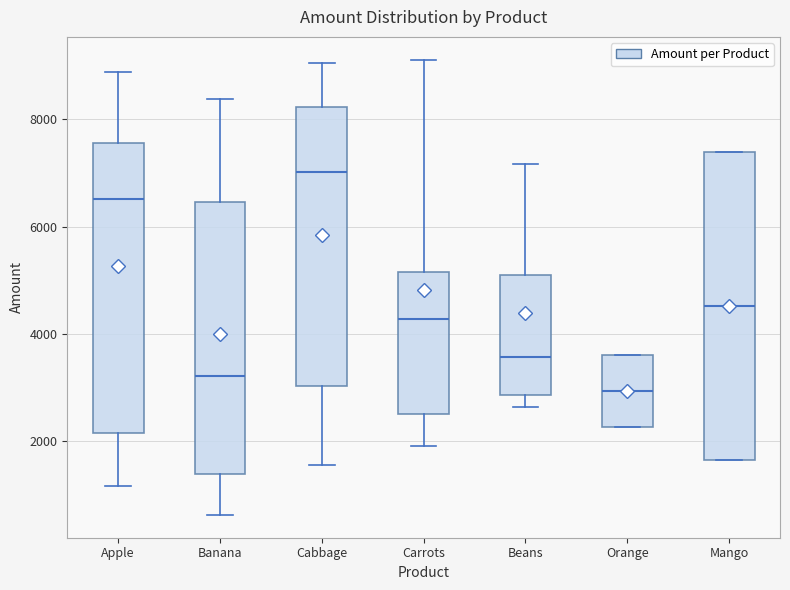

Reading left to right, read every box against the y-axis: the position of its median line, the range the box covers, and the ends of its whiskers. The values are not printed on the chart, so give them approximately, as read against the axis.

Apple: median 6600, box 2200 to 7600, whiskers 1200 to 8800
Banana: median 3200, box 1400 to 6400, whiskers 600 to 8400
Cabbage: median 7000, box 3000 to 8200, whiskers 1600 to 9000
Carrots: median 4200, box 2400 to 5200, whiskers 2000 to 9200
Beans: median 3600, box 2800 to 5200, whiskers 2600 to 7200
Orange: median 3000, box 2200 to 3600, whiskers 2200 to 3600
Mango: median 4600, box 1600 to 7400, whiskers 1600 to 7400